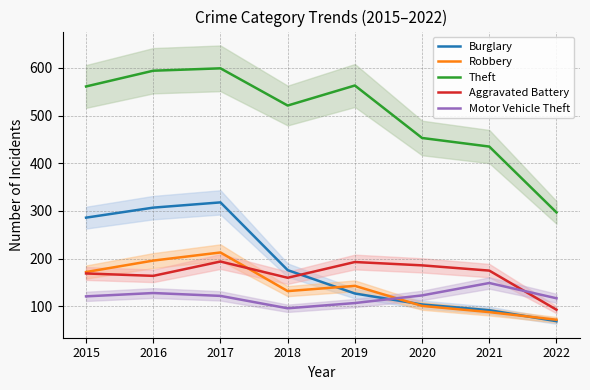

List the series in order of their peak value, lowest first.

Motor Vehicle Theft, Aggravated Battery, Robbery, Burglary, Theft